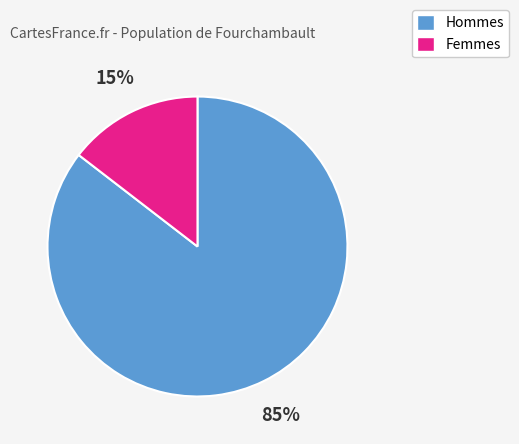

What percentage is the Hommes slice, to the nearest percent?

85%